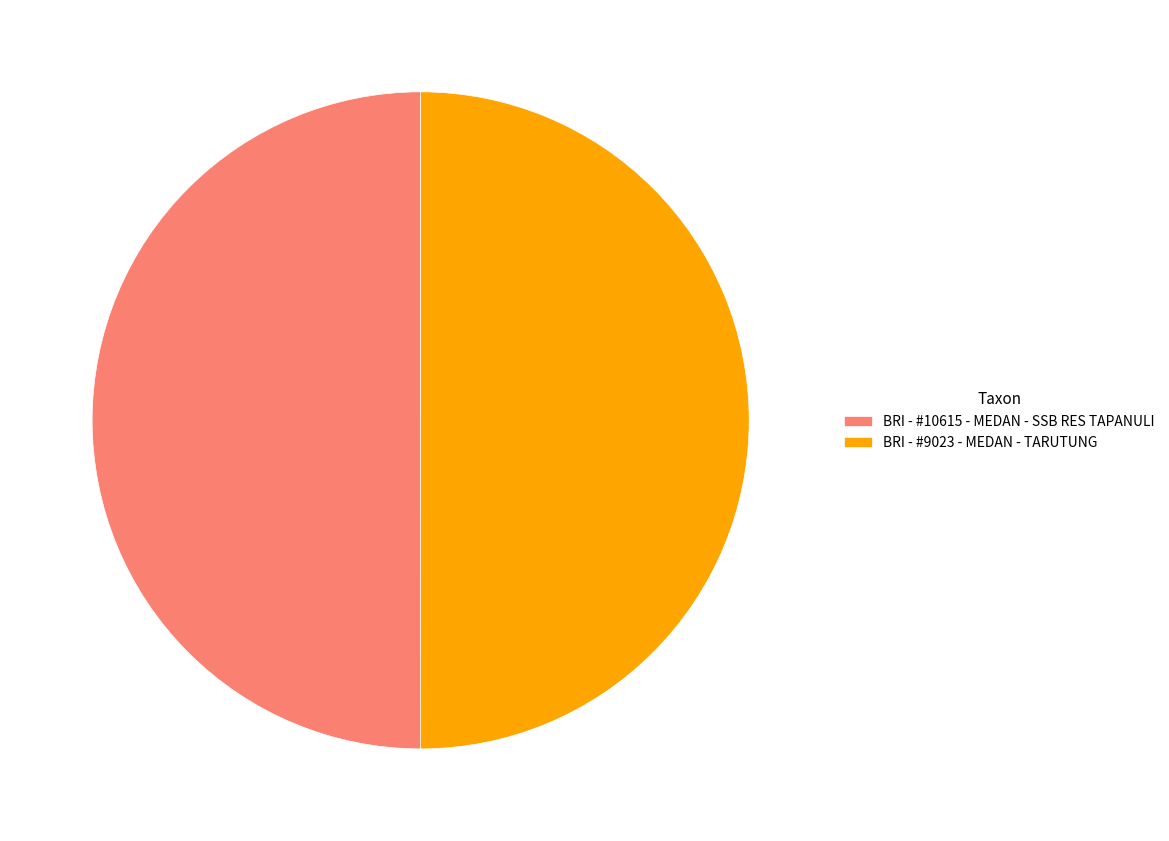

Is the sum of BRI - #10615 - MEDAN - SSB RES TAPANULI and BRI - #9023 - MEDAN - TARUTUNG greater than half?

Yes